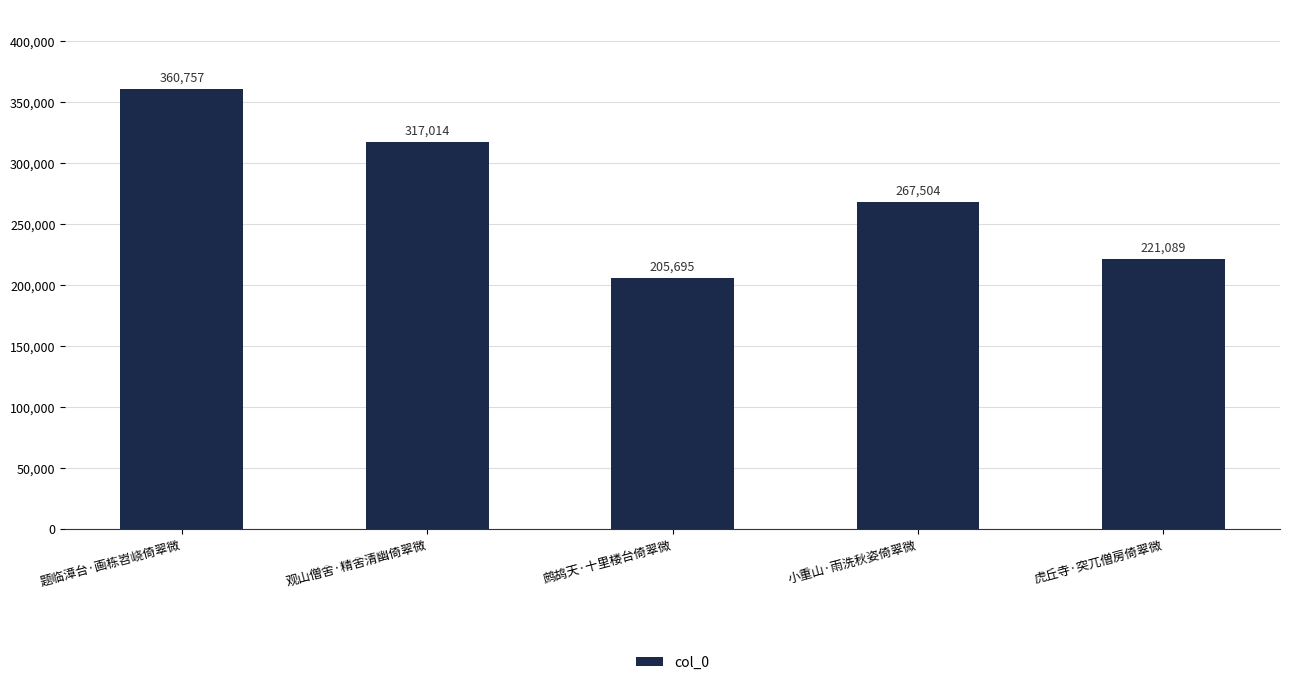

How many values are below 267504?

2